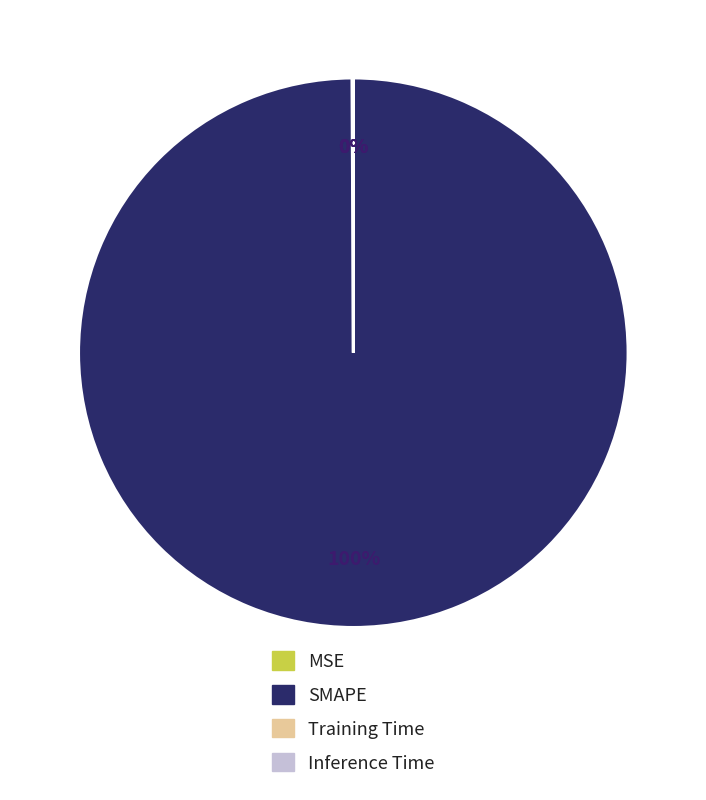

Is it true that SMAPE is 100% of the pie?

True